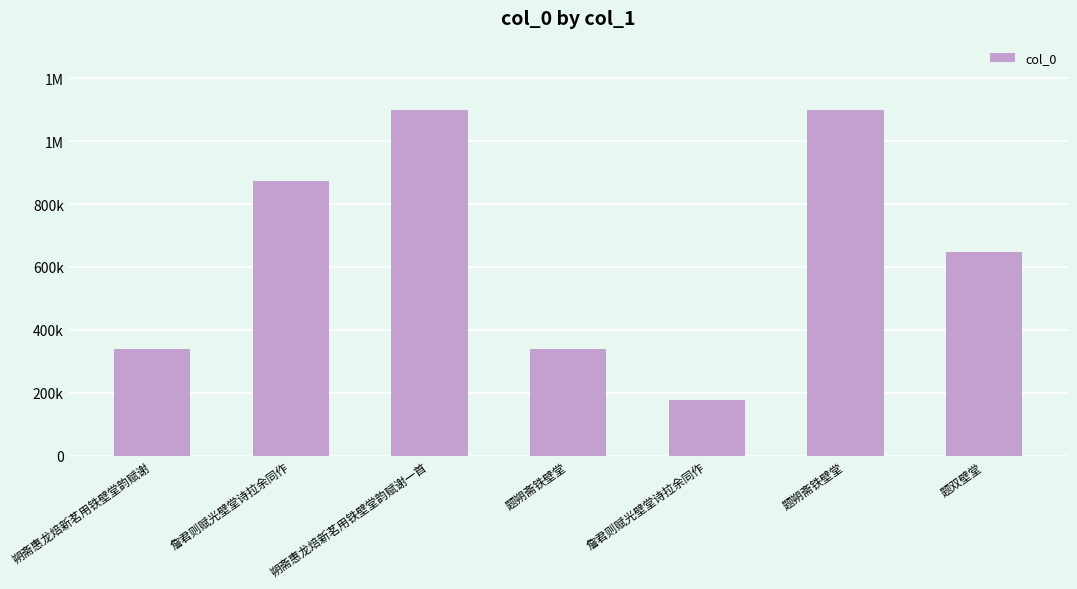

Does the chart contain any negative values?

No